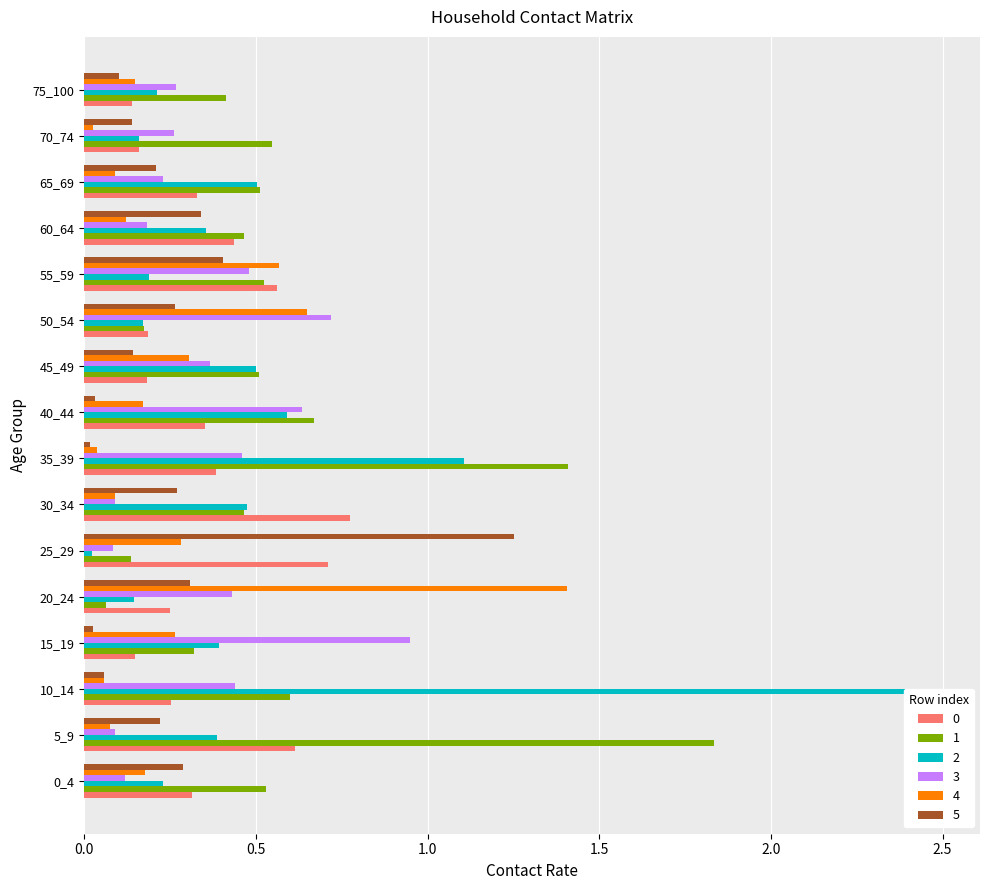

List the series in order of their peak value, highest first.

2, 1, 4, 5, 3, 0